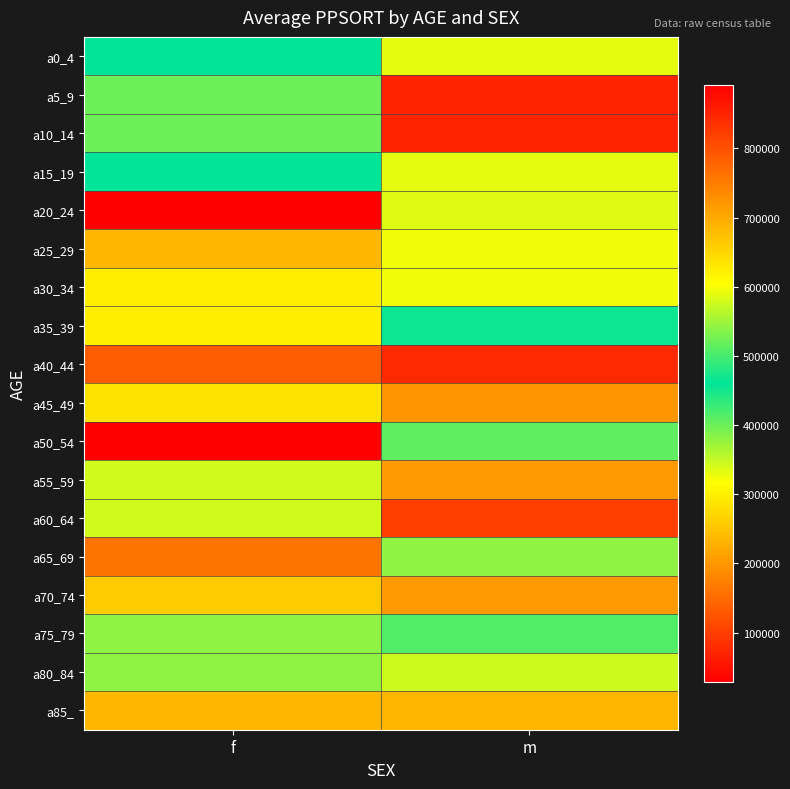

Reading right to left, what are all the values shown in this chart?

a0_4: m=590199	f=459245
a5_9: m=851250	f=521567
a10_14: m=851250	f=521567
a15_19: m=590199	f=459245
a20_24: m=335586	f=892093
a25_29: m=595934	f=235707
a30_34: m=595934	f=296841
a35_39: m=452753	f=296841
a40_44: m=76585	f=131988
a45_49: m=722565	f=285556
a50_54: m=406731	f=28704
a55_59: m=716716	f=342605
a60_64: m=820490	f=342605
a65_69: m=539879	f=158983
a70_74: m=716716	f=661444
a75_79: m=506188	f=540688
a80_84: m=344232	f=540688
a85_: m=235780	f=235780